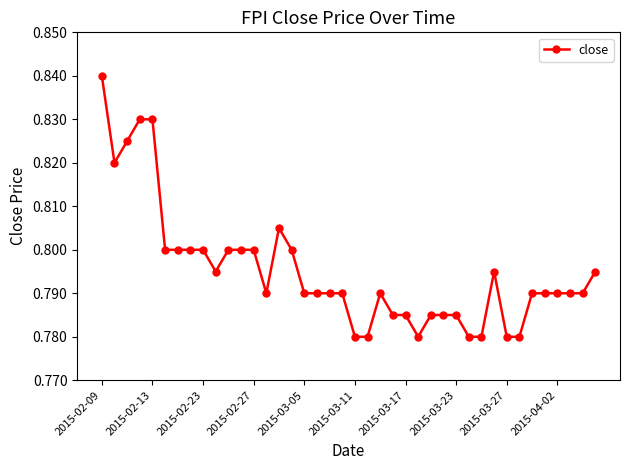

How many values are between 0 and 1?

40